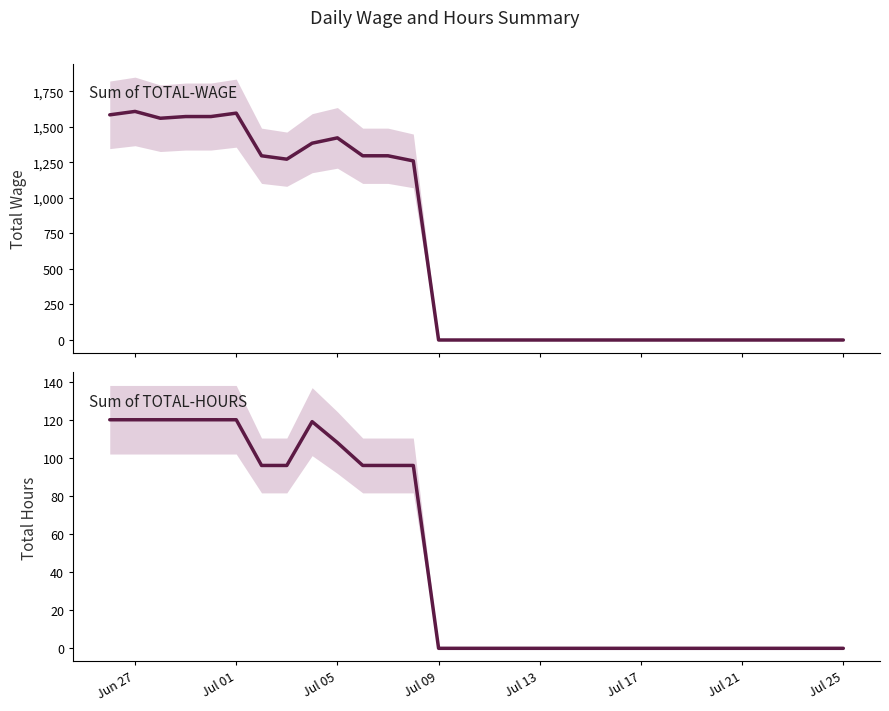

Which series has the widest spread of values?

Sum of TOTAL-WAGE